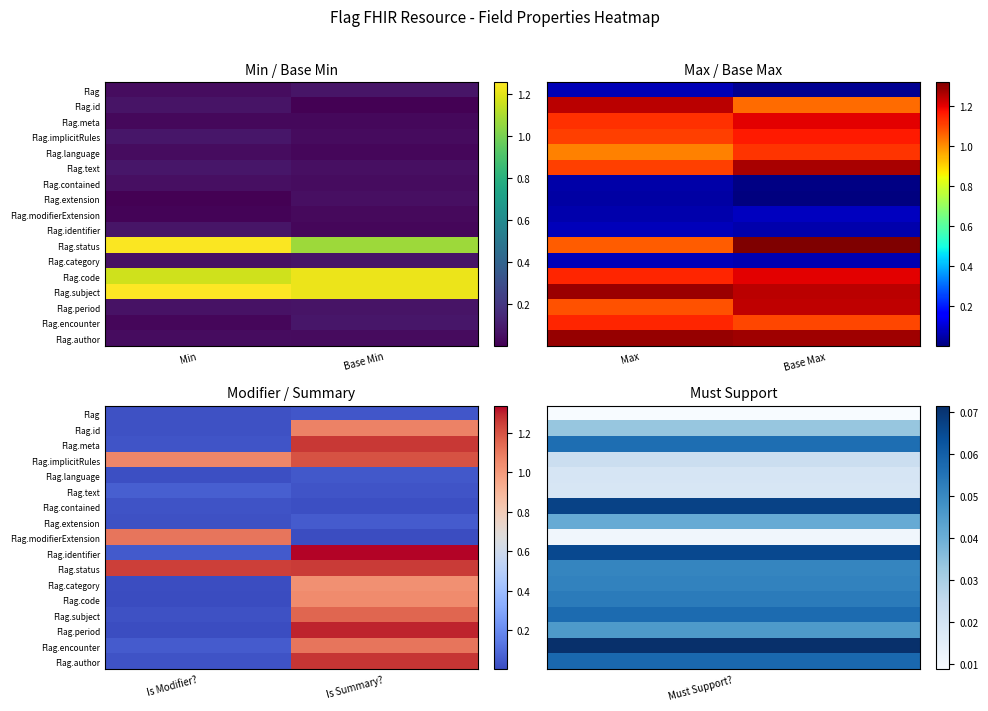

The Flag.text series shows 0.0 at Is Summary?. True or false?

False